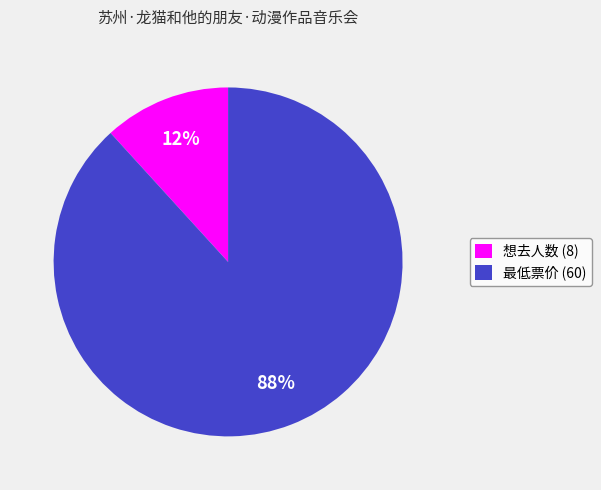

What is the largest slice in the pie chart?

最低票价 (60)